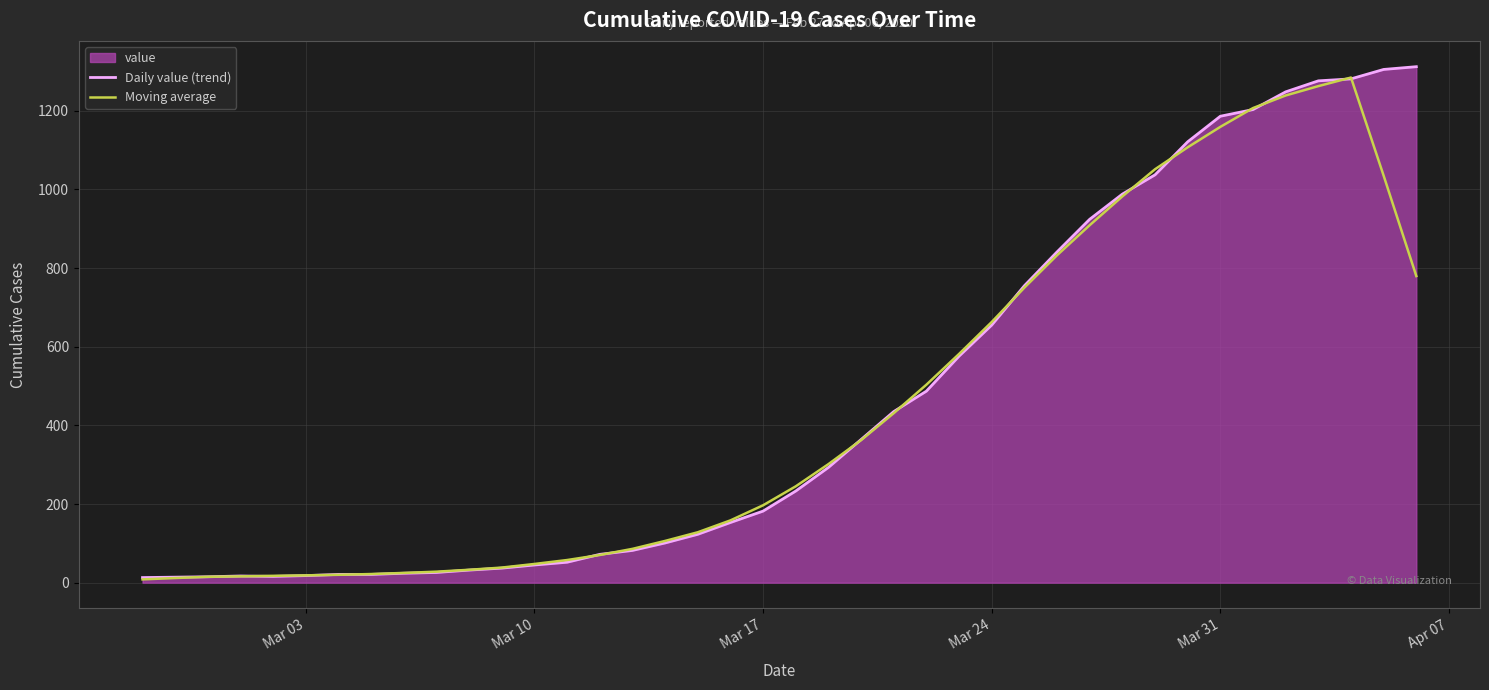

At which label is Moving average closest to 646?

Mar 24